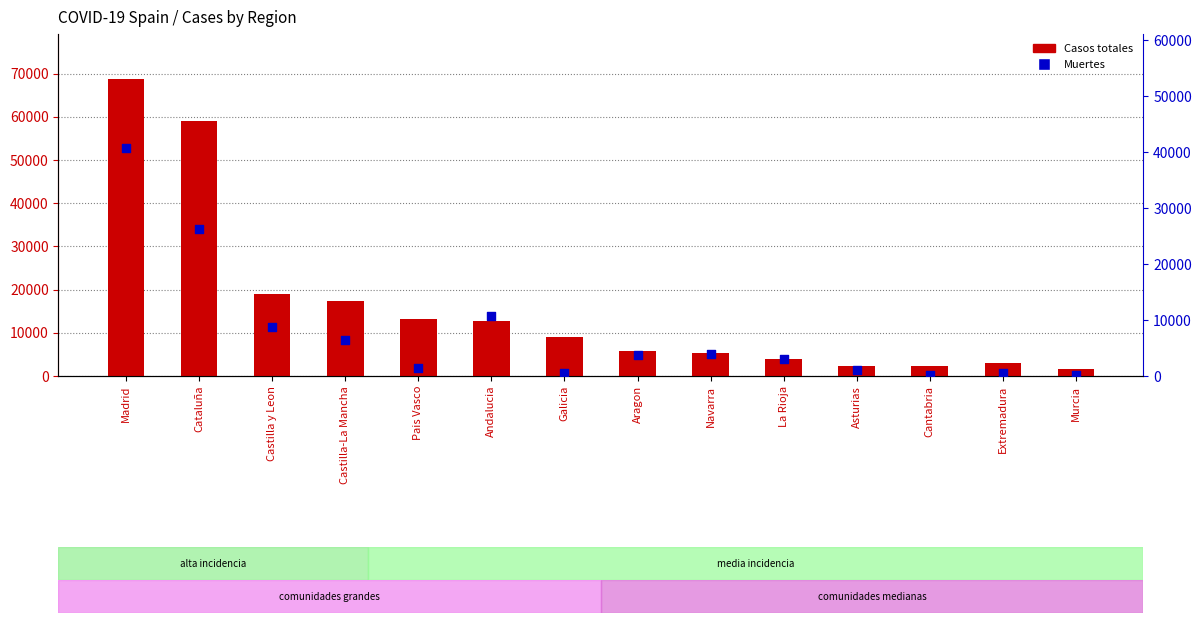

Which series has the largest total across all categories?

Casos totales